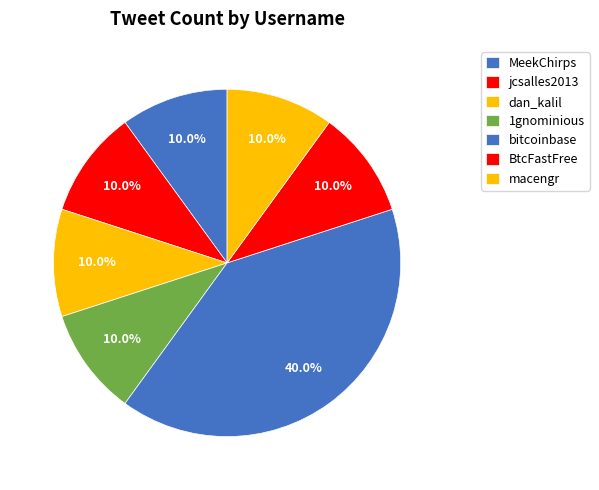

Is it true that macengr is 10% of the pie?

True